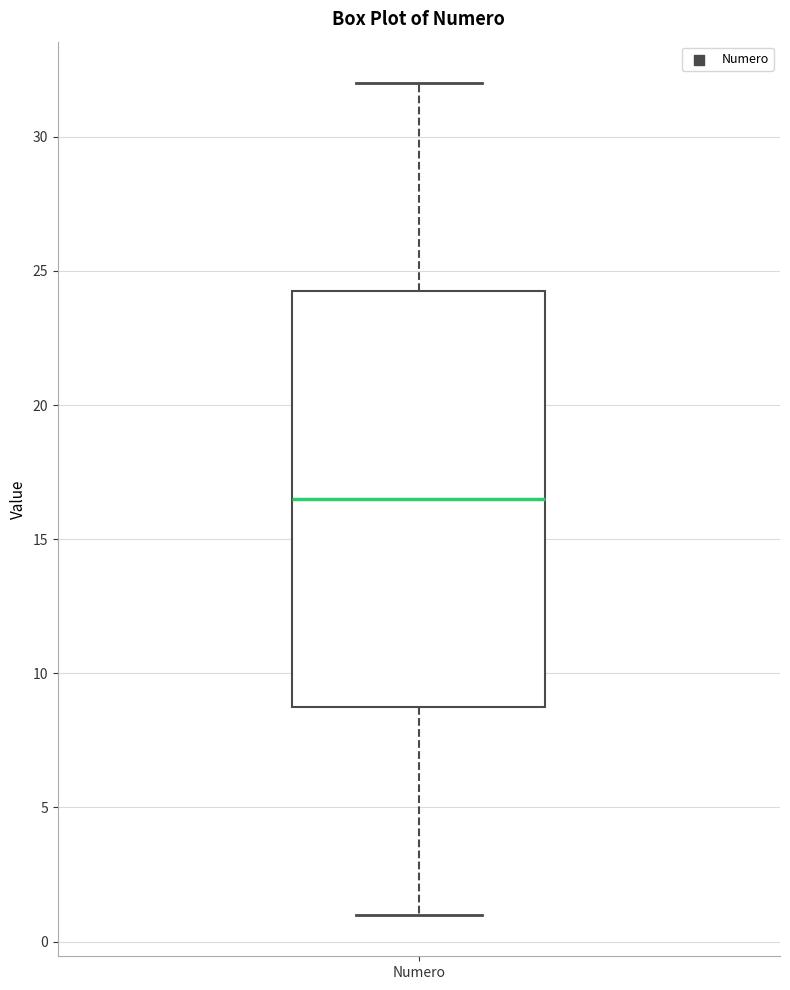

Read this box plot against the y-axis: the position of the median line, the range covered by the box, and the ends of both whiskers. The values are not printed on the chart, so give them approximately, as read against the axis.

median 16.5, box 9.0 to 24.5, whiskers 1.0 to 32.0